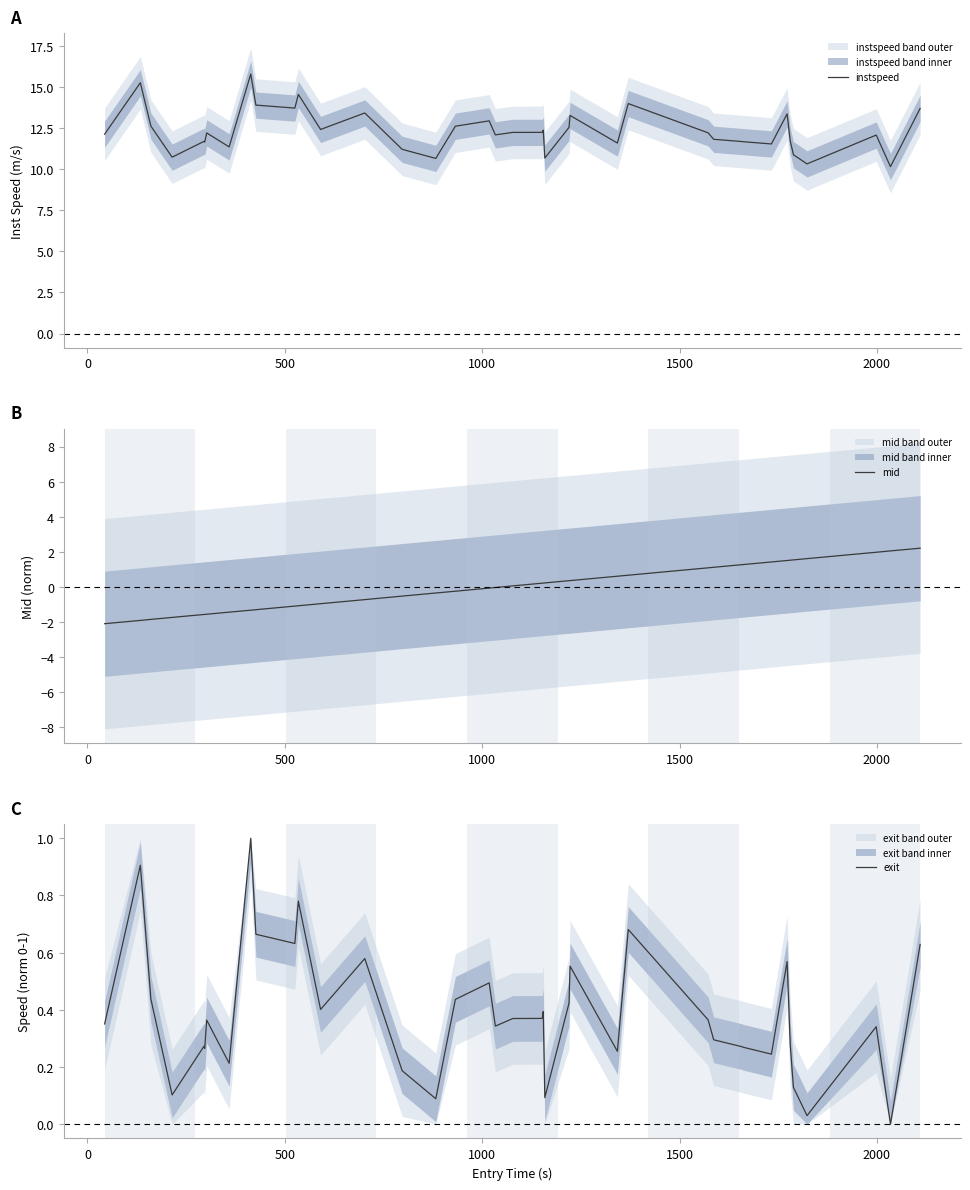

What is the highest value of the exit series?

1.0